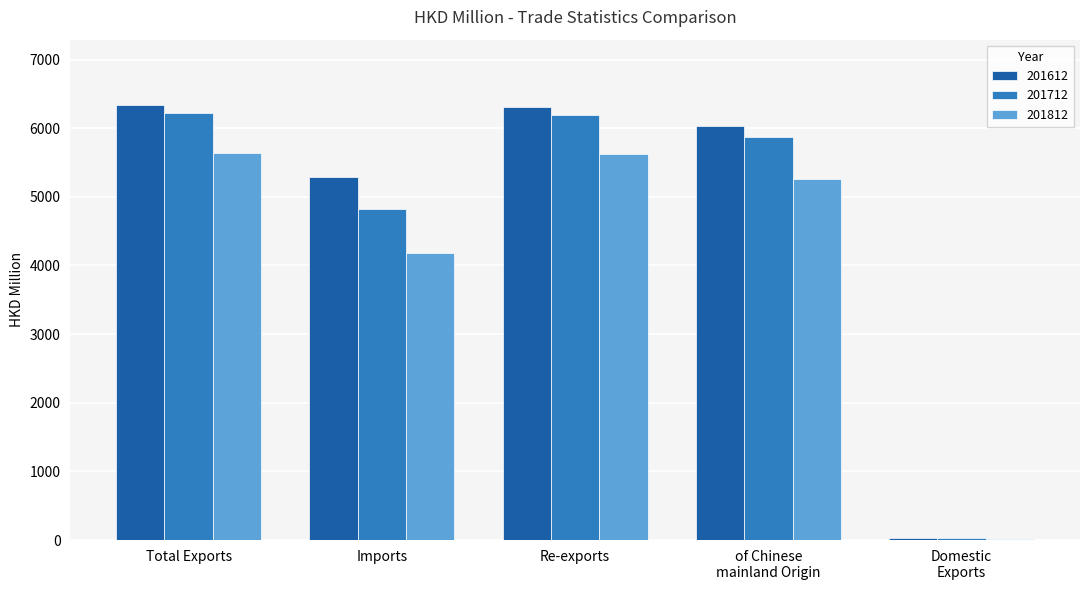

Is the value of 201812 at Re-exports greater than the value of 201712 at Total Exports?

No